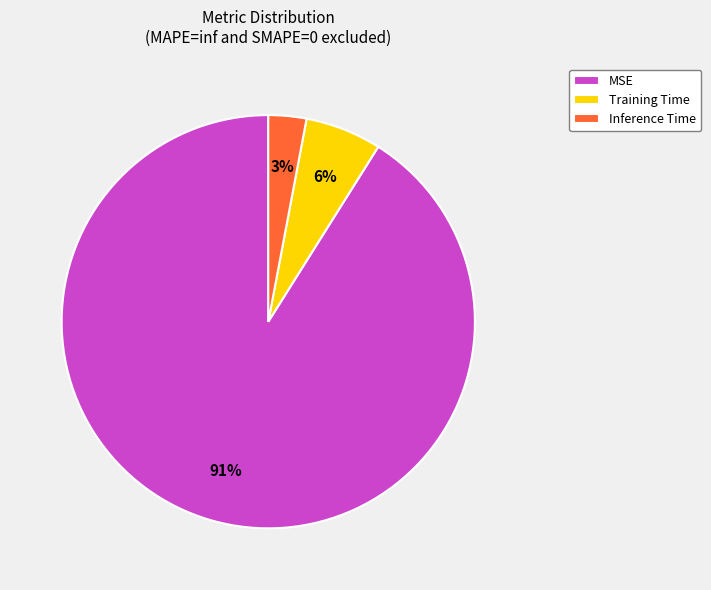

Do MSE and Inference Time together represent more than half of the pie?

Yes